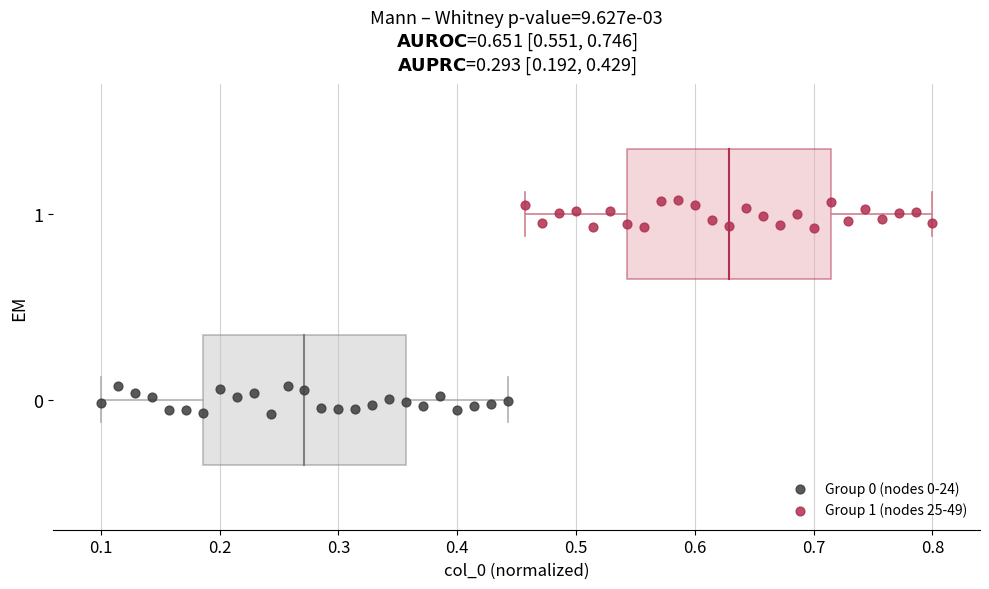

Which series reaches the maximum Y coordinate?

Group 1 (nodes 25-49)